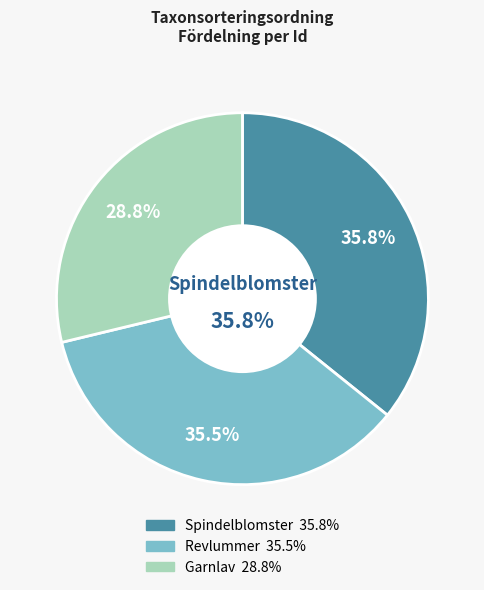

To the nearest percent, what is the average slice percentage?

33%